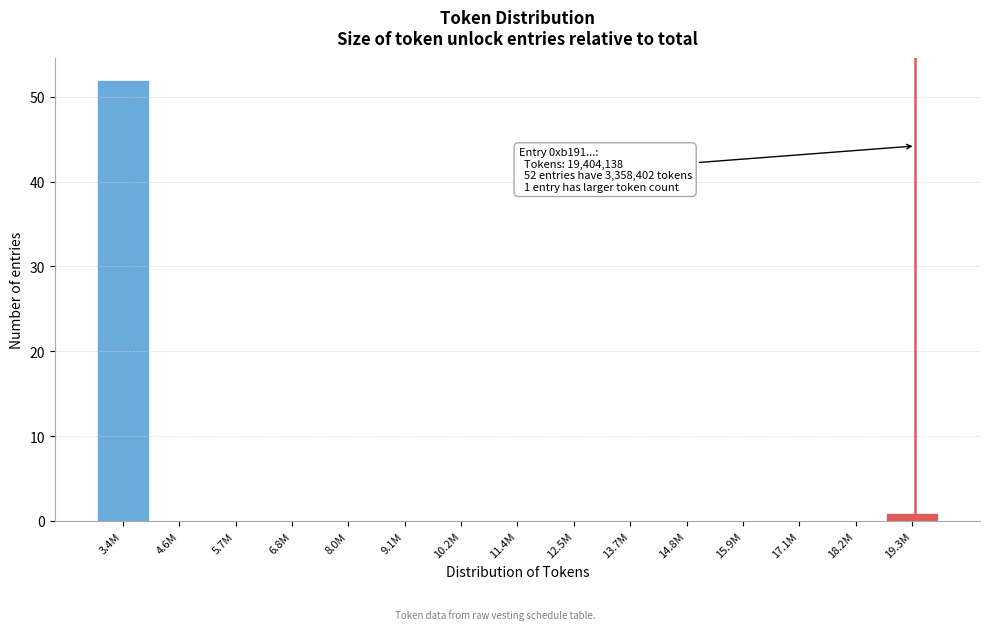

Reading left to right, what are all the values shown in this chart?

3.4M=52	4.6M=0	5.7M=0	6.8M=0	8.0M=0	9.1M=0	10.2M=0	11.4M=0	12.5M=0	13.7M=0	14.8M=0	15.9M=0	17.1M=0	18.2M=0	19.3M=1